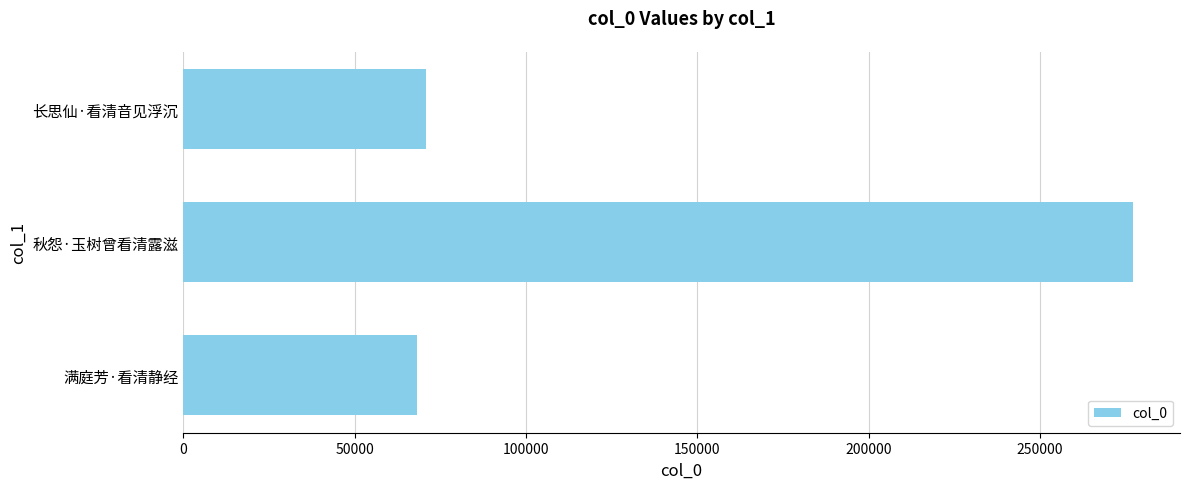

Reading bottom to top, transcribe all the data shown in this chart.

满庭芳·看清静经=68165	秋怨·玉树曾看清露滋=277027	长思仙·看清音见浮沉=70710